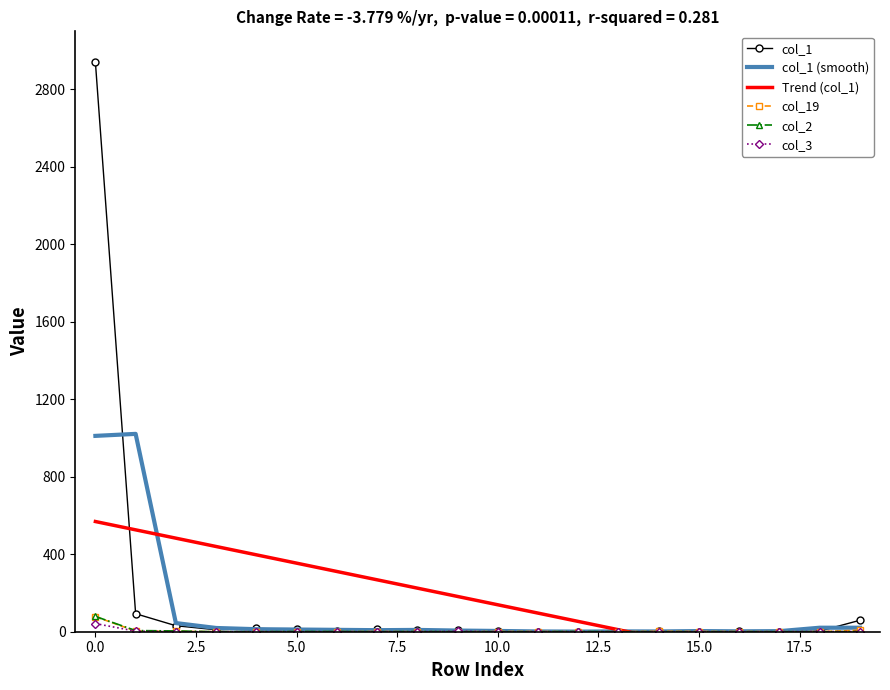

True or false: Trend (col_1) has more than 0 points higher than both neighbors.

False